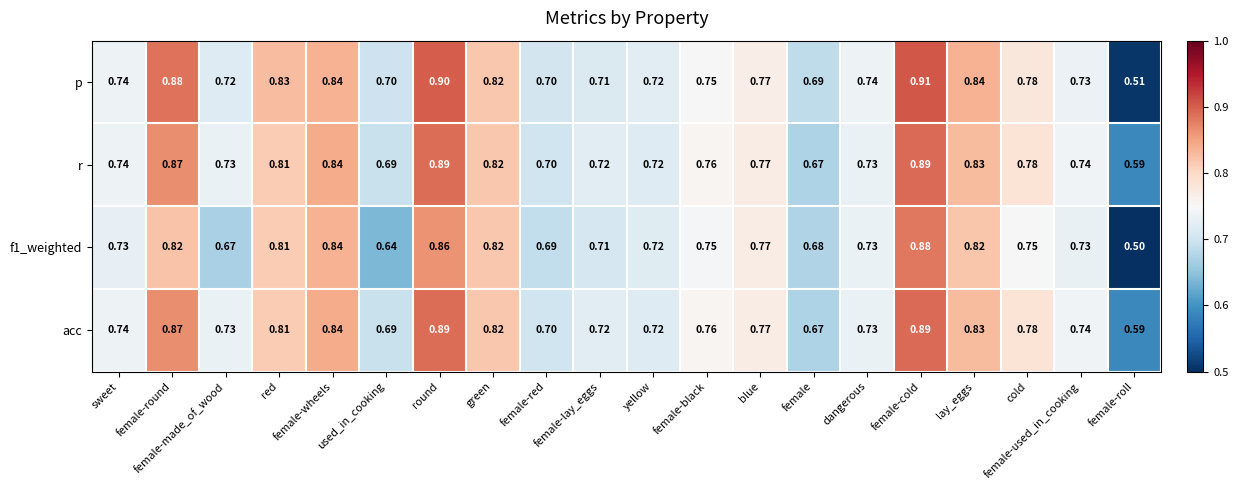

Which series has the largest range (max minus min)?

p